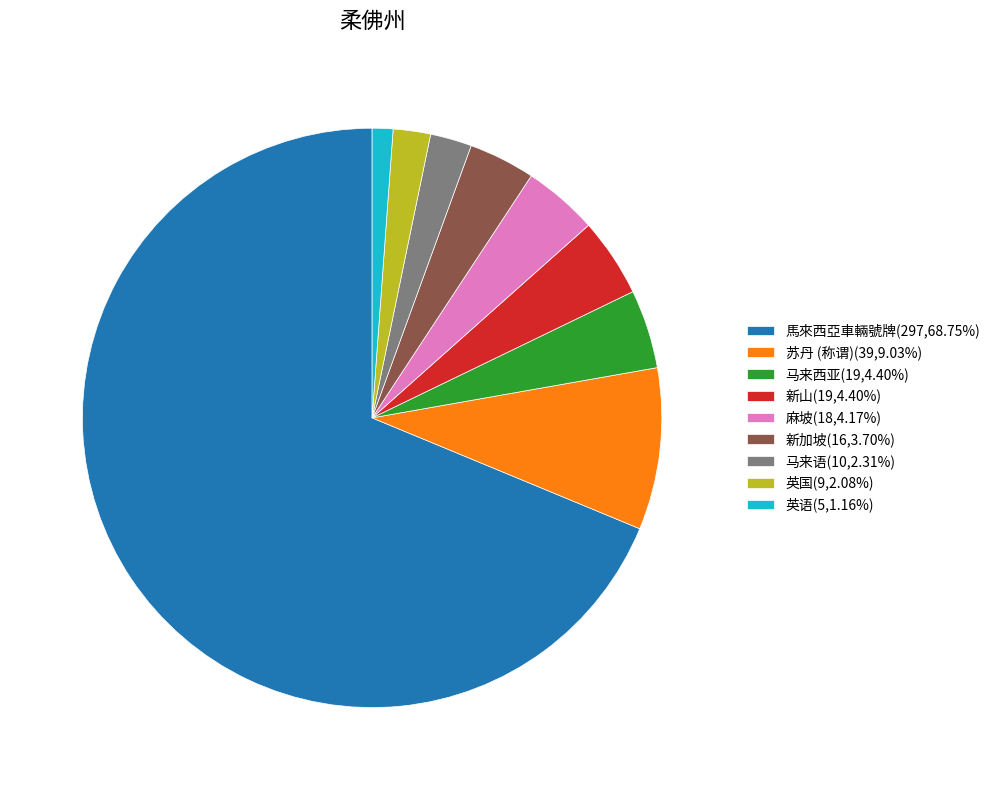

Is there any slice that represents more than half of the pie?

Yes